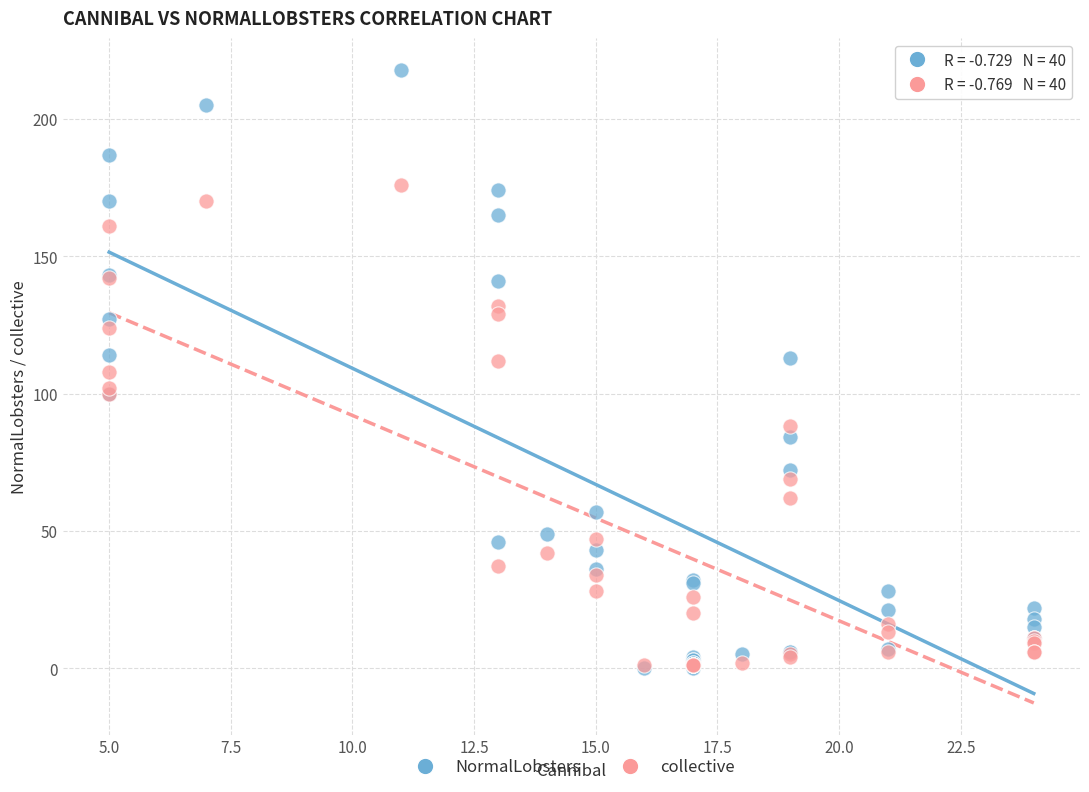

Which series reaches the maximum Y coordinate?

NormalLobsters